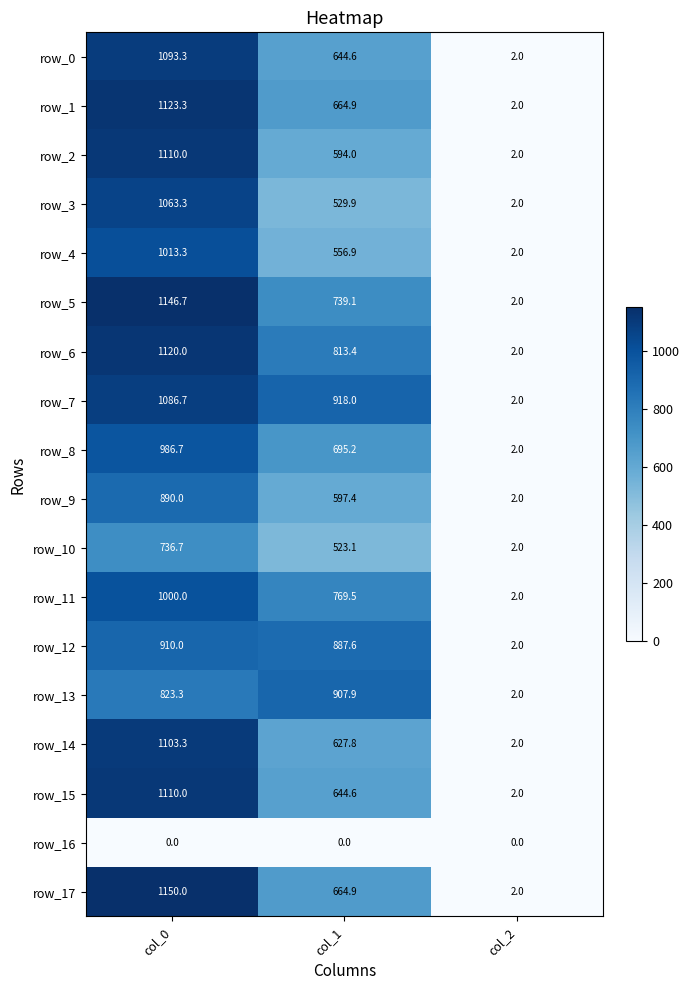

What is the maximum value for row_5?

1146.7